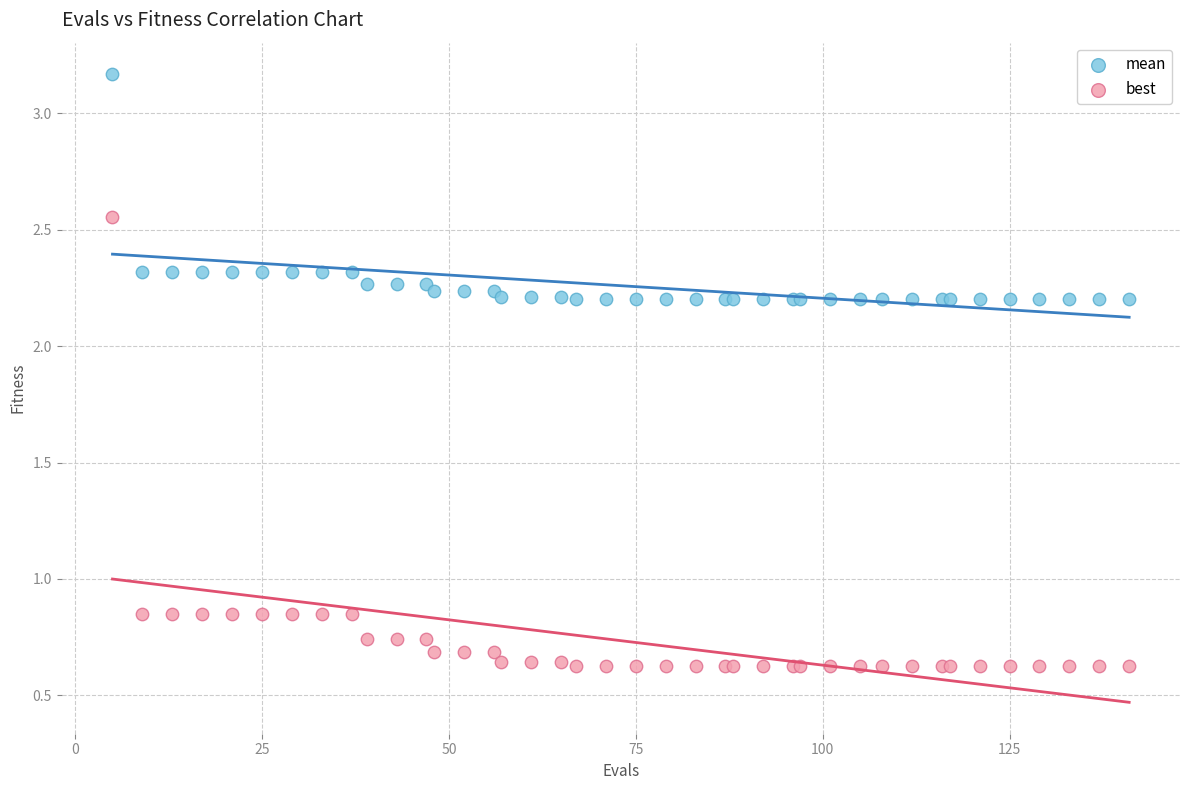

Which series contains the lowest Y value?

best